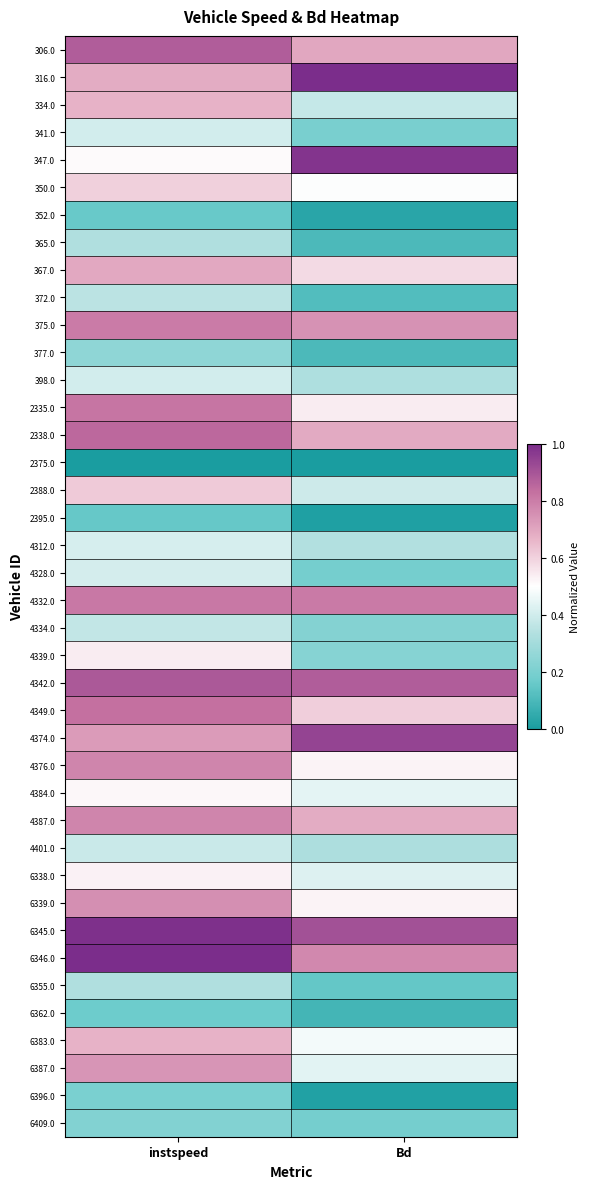

Reading right to left, list all the values displayed in this chart.

306.0: Bd=0.7	instspeed=0.9
316.0: Bd=1.0	instspeed=0.7
334.0: Bd=0.4	instspeed=0.7
341.0: Bd=0.2	instspeed=0.4
347.0: Bd=1.0	instspeed=0.5
350.0: Bd=0.5	instspeed=0.6
352.0: Bd=0.0	instspeed=0.2
365.0: Bd=0.1	instspeed=0.3
367.0: Bd=0.6	instspeed=0.7
372.0: Bd=0.1	instspeed=0.4
375.0: Bd=0.7	instspeed=0.8
377.0: Bd=0.1	instspeed=0.3
398.0: Bd=0.3	instspeed=0.4
2335.0: Bd=0.5	instspeed=0.8
2338.0: Bd=0.7	instspeed=0.8
2375.0: Bd=0.0	instspeed=0.0
2388.0: Bd=0.4	instspeed=0.6
2395.0: Bd=0.0	instspeed=0.2
4312.0: Bd=0.3	instspeed=0.4
4328.0: Bd=0.2	instspeed=0.4
4332.0: Bd=0.8	instspeed=0.8
4334.0: Bd=0.2	instspeed=0.4
4339.0: Bd=0.2	instspeed=0.5
4342.0: Bd=0.9	instspeed=0.9
4349.0: Bd=0.6	instspeed=0.8
4374.0: Bd=0.9	instspeed=0.7
4376.0: Bd=0.5	instspeed=0.8
4384.0: Bd=0.4	instspeed=0.5
4387.0: Bd=0.7	instspeed=0.8
4401.0: Bd=0.3	instspeed=0.4
6338.0: Bd=0.4	instspeed=0.5
6339.0: Bd=0.5	instspeed=0.8
6345.0: Bd=0.9	instspeed=1.0
6346.0: Bd=0.8	instspeed=1.0
6355.0: Bd=0.1	instspeed=0.3
6362.0: Bd=0.1	instspeed=0.2
6383.0: Bd=0.5	instspeed=0.7
6387.0: Bd=0.4	instspeed=0.7
6396.0: Bd=0.0	instspeed=0.2
6409.0: Bd=0.2	instspeed=0.2